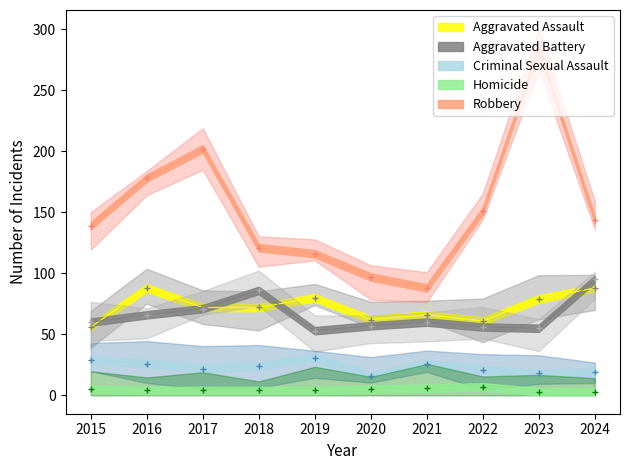

What is the sum of the Aggravated Assault values at 2019 and 2017?

152